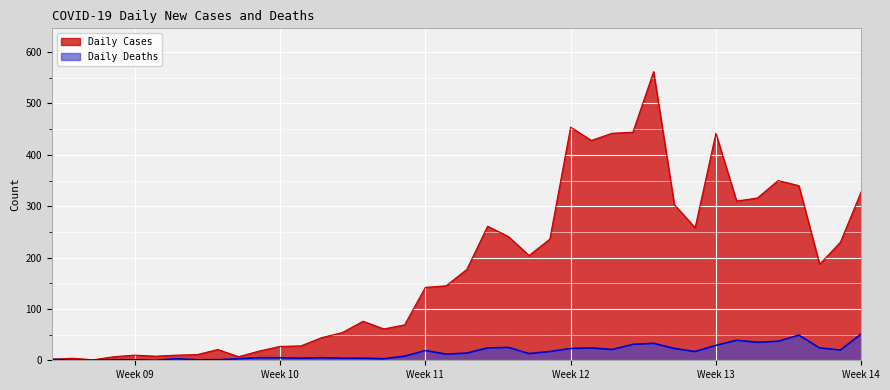

The value of Daily Cases at Week 12 is 454. True or false?

True